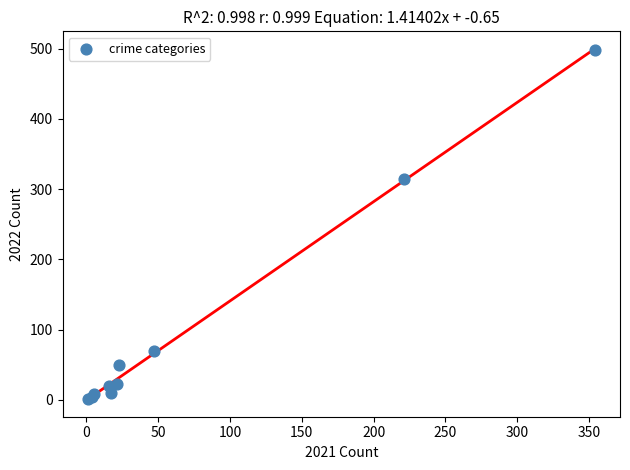

What Y value in the scatter plot is closest to 249?

314